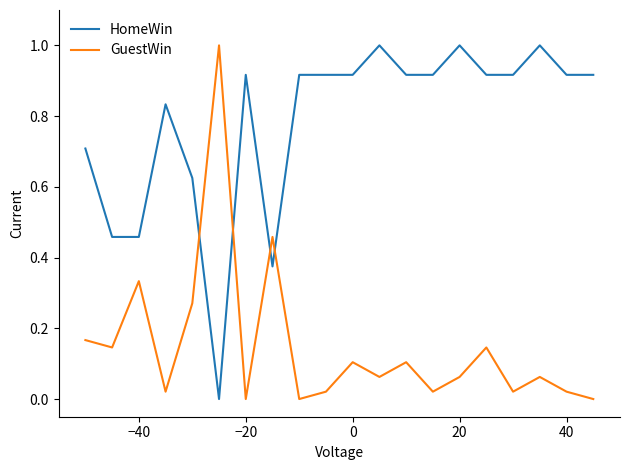

Which series ends up on top after the final intersection of GuestWin and HomeWin?

HomeWin